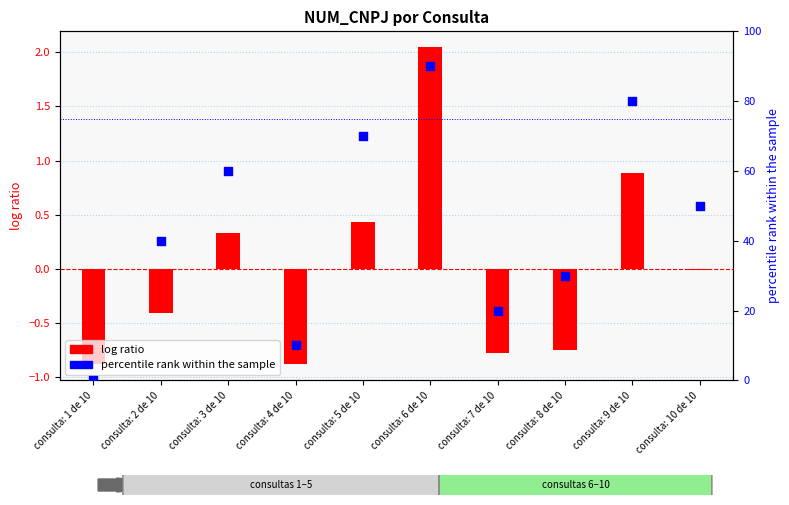

At how many categories does at least one series exceed 15?

8